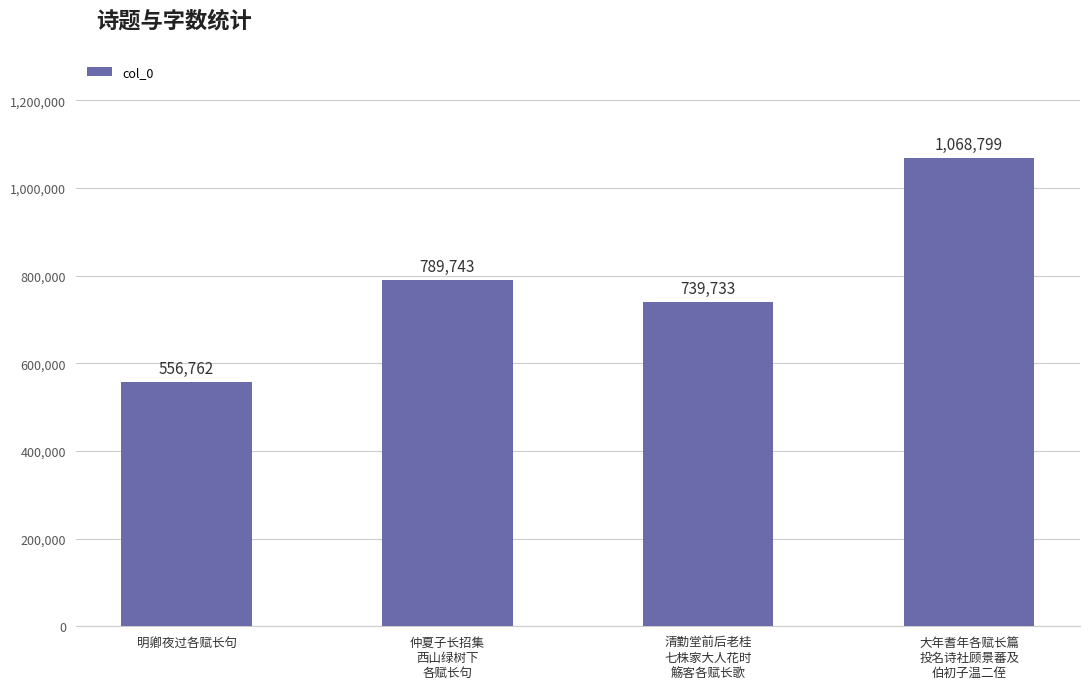

Does the chart contain stacked bars?

No